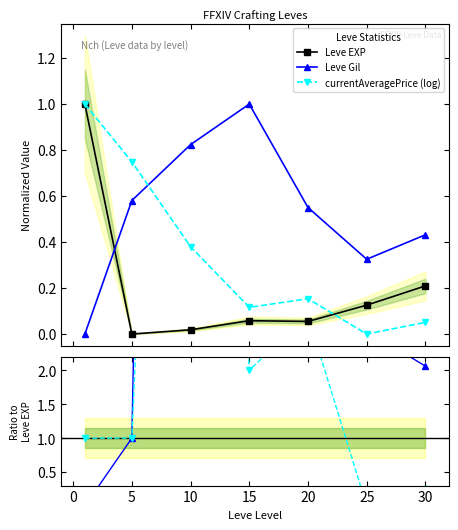

What is the highest value of the currentAveragePrice (log) series?

1.0